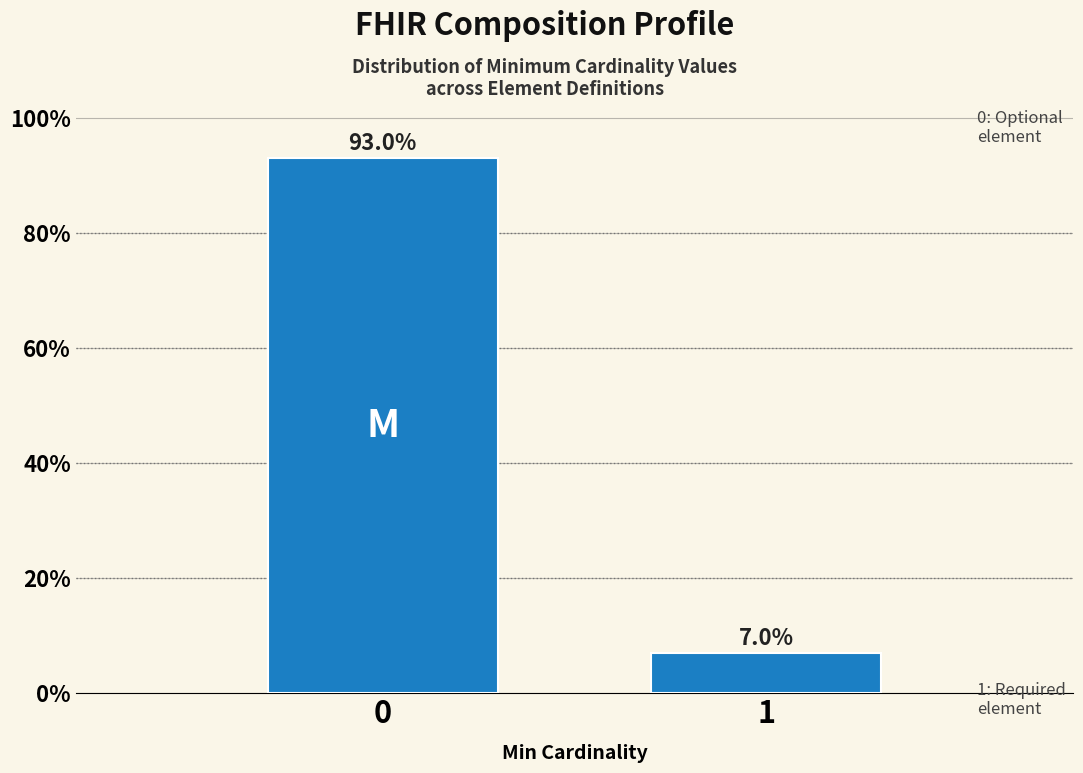

Reading left to right, extract all data points from this chart.

0=93.0	1=7.0